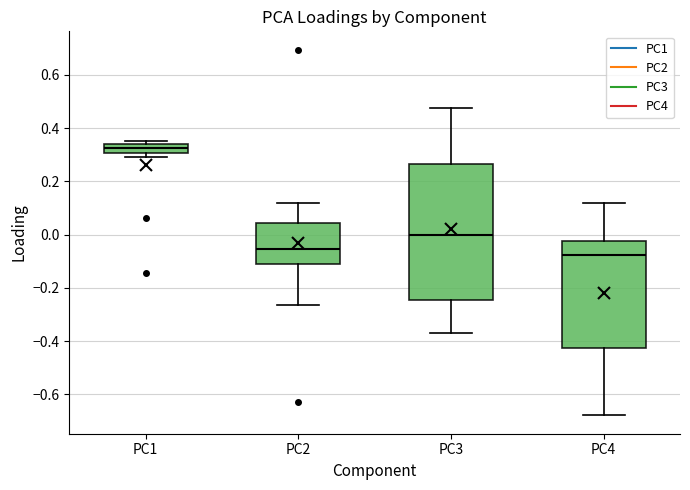

Reading left to right, transcribe this box plot: for each box, give where its median line is, the range the box spans, and where its two whiskers end, as read against the y-axis. The values are not printed on the chart, so give them approximately, as read against the axis.

PC1: median 0.32, box 0.30 to 0.34, whiskers 0.30 (just below the box's lower edge) to 0.36
PC2: median -0.06, box -0.10 to 0.04, whiskers -0.26 to 0.12
PC3: median 0.00, box -0.24 to 0.26, whiskers -0.38 to 0.48
PC4: median -0.08, box -0.42 to -0.02, whiskers -0.68 to 0.12